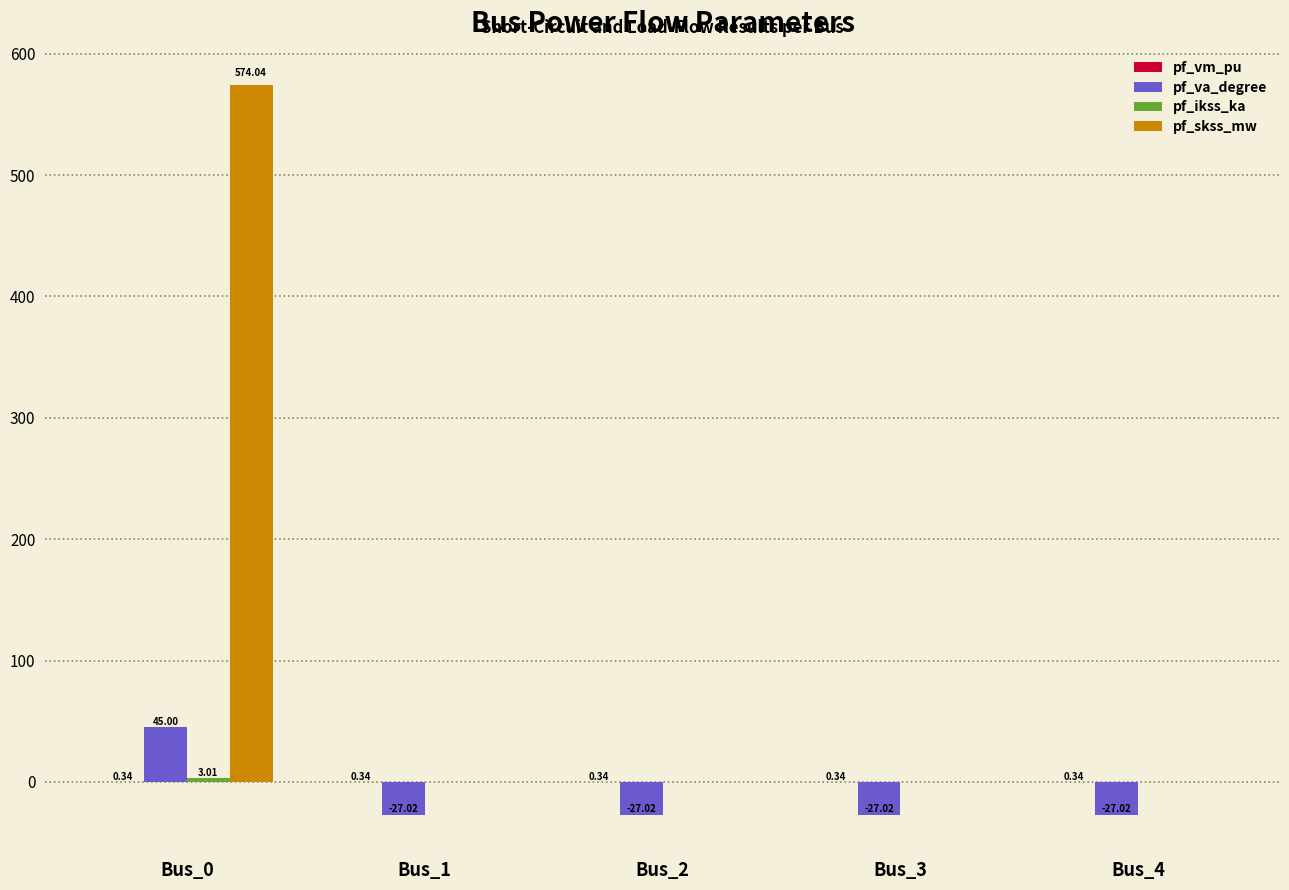

What is the spread (max minus min) of values at Bus_2?

27.4